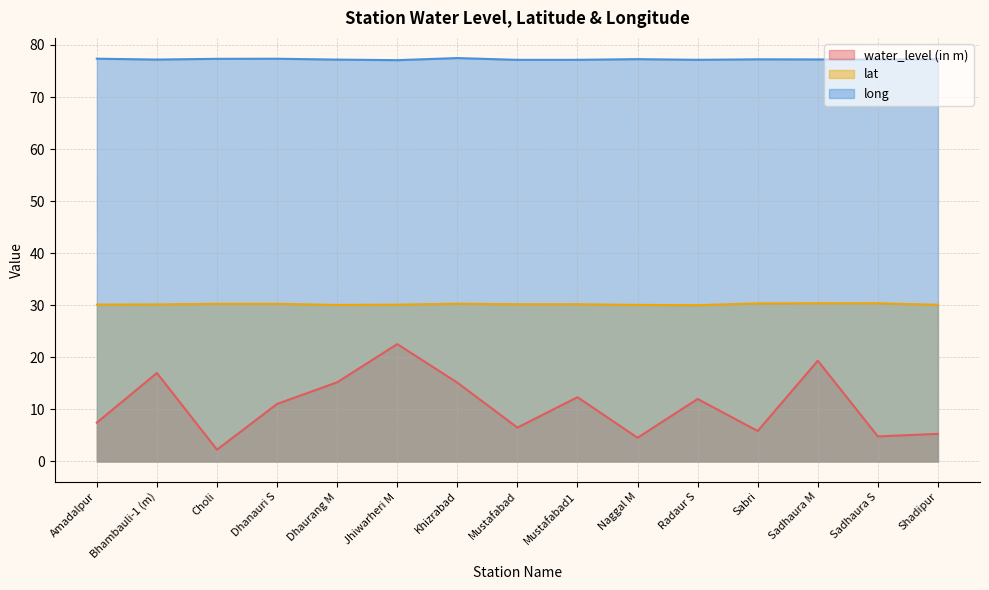

What is the label of the 5th point from the right?

Radaur S